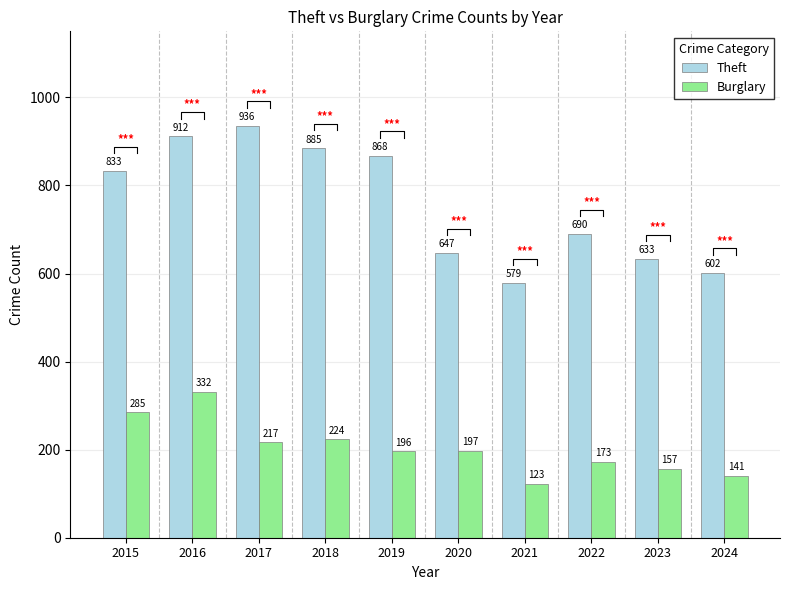

What is the value of the Theft bar at the 8th from the left?

690